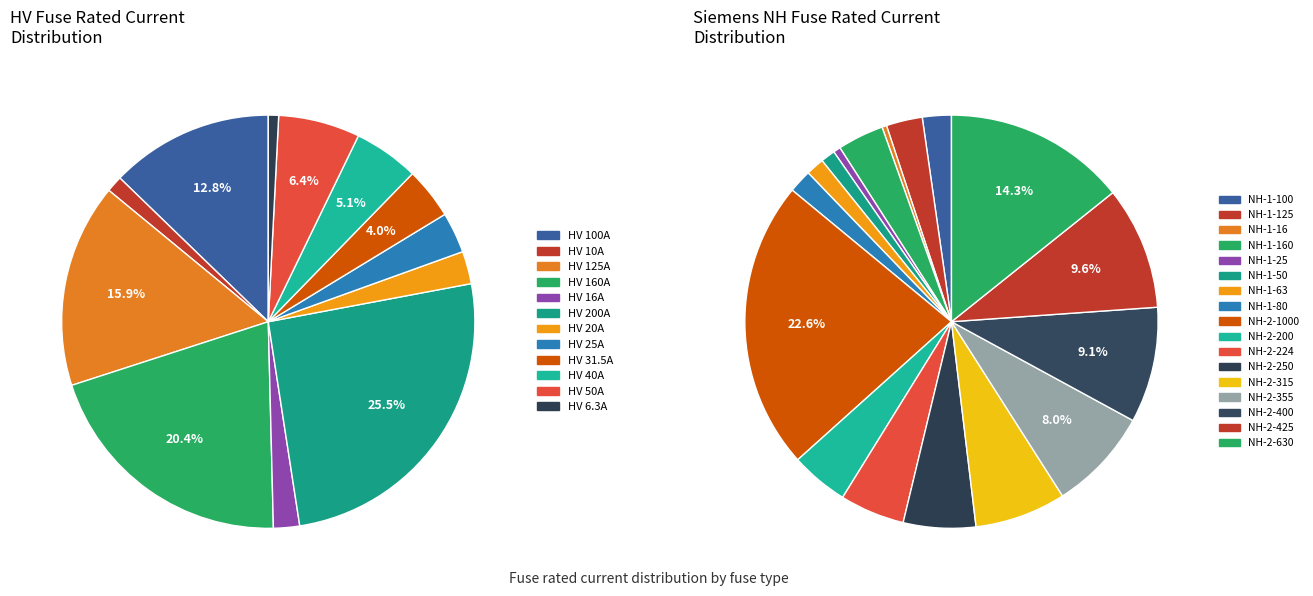

Does HV 20A account for over 50% of the chart?

No